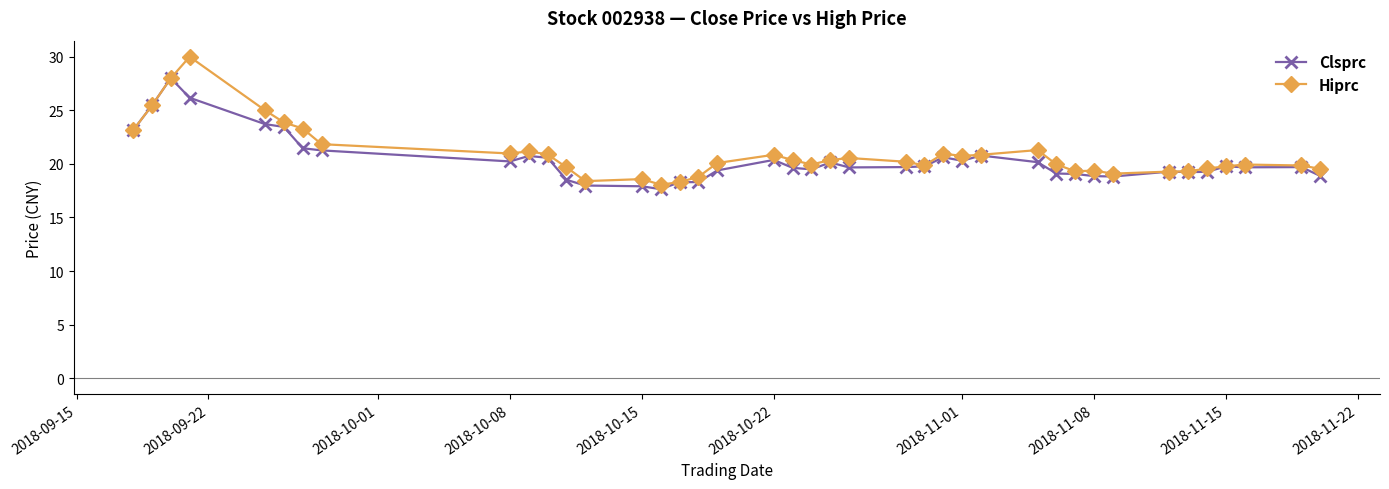

How many series are shown in this chart?

2